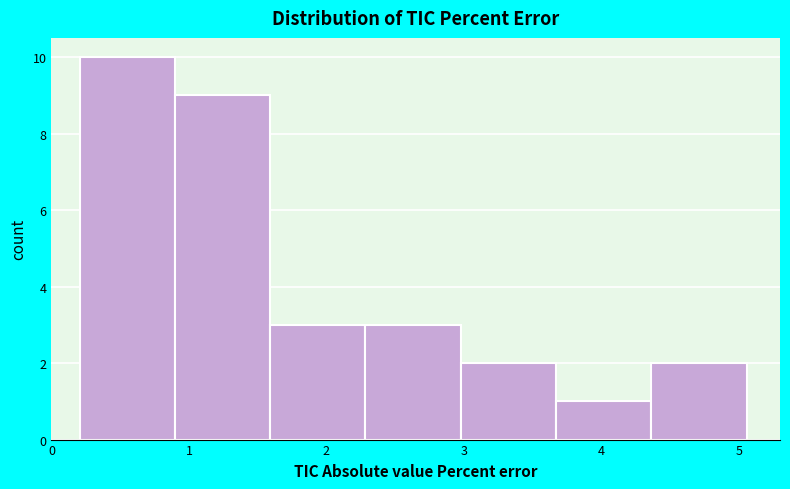

Over which range of the x-axis is the bar tallest?

0.2 to 0.9